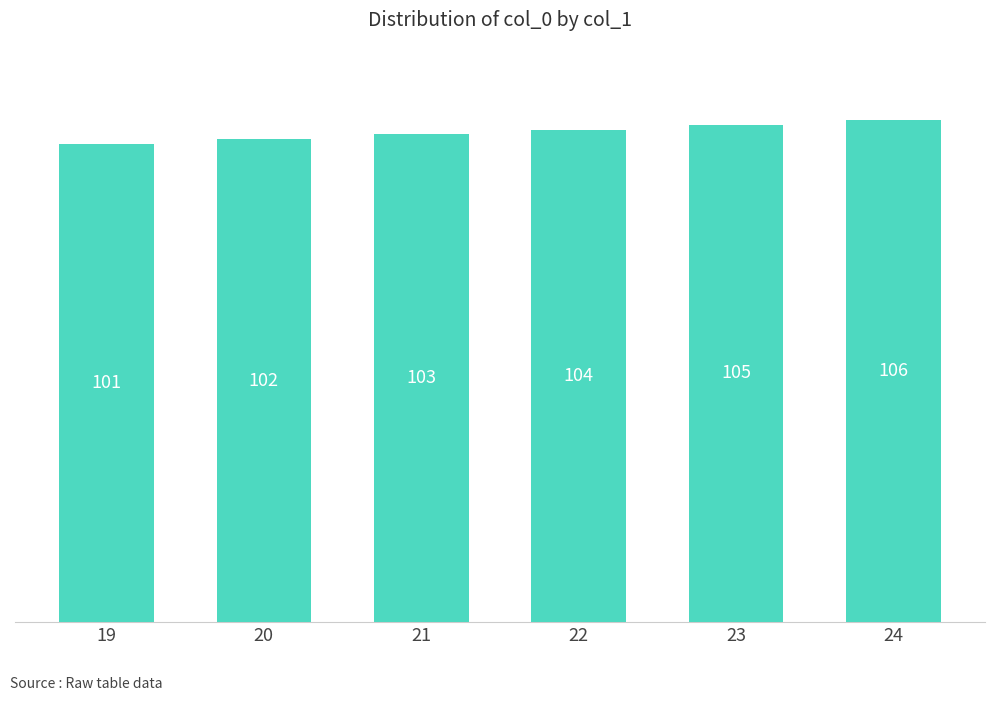

List the labels in order of value, smallest first.

19, 20, 21, 22, 23, 24